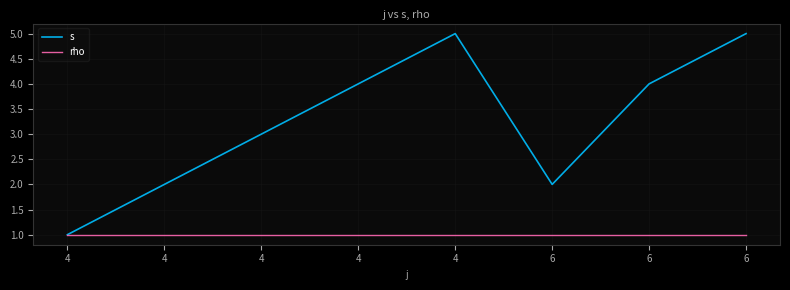

What are all the series names shown in the legend?

s, rho